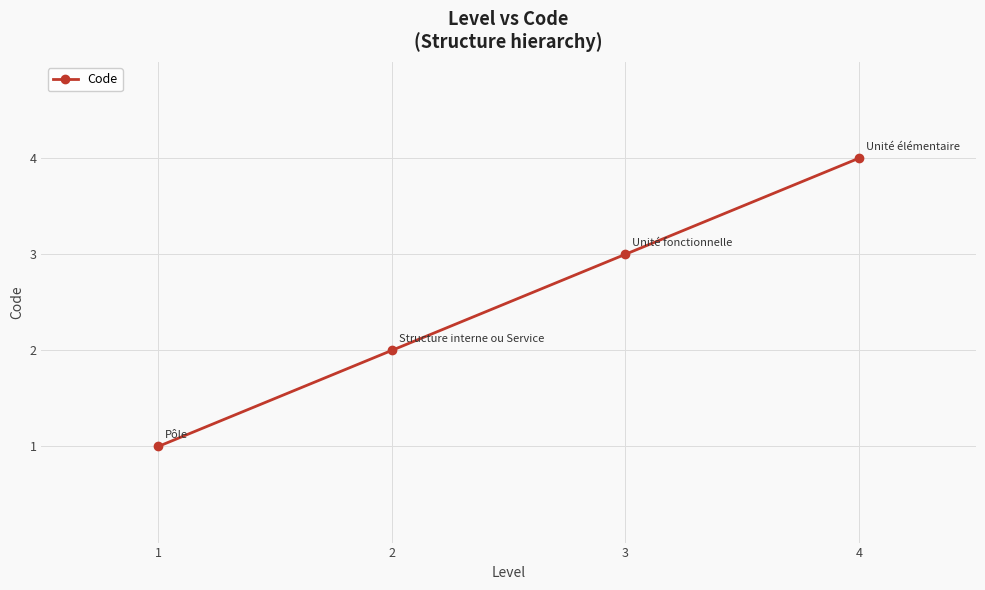

Does the chart display data point markers on the line(s)?

Yes